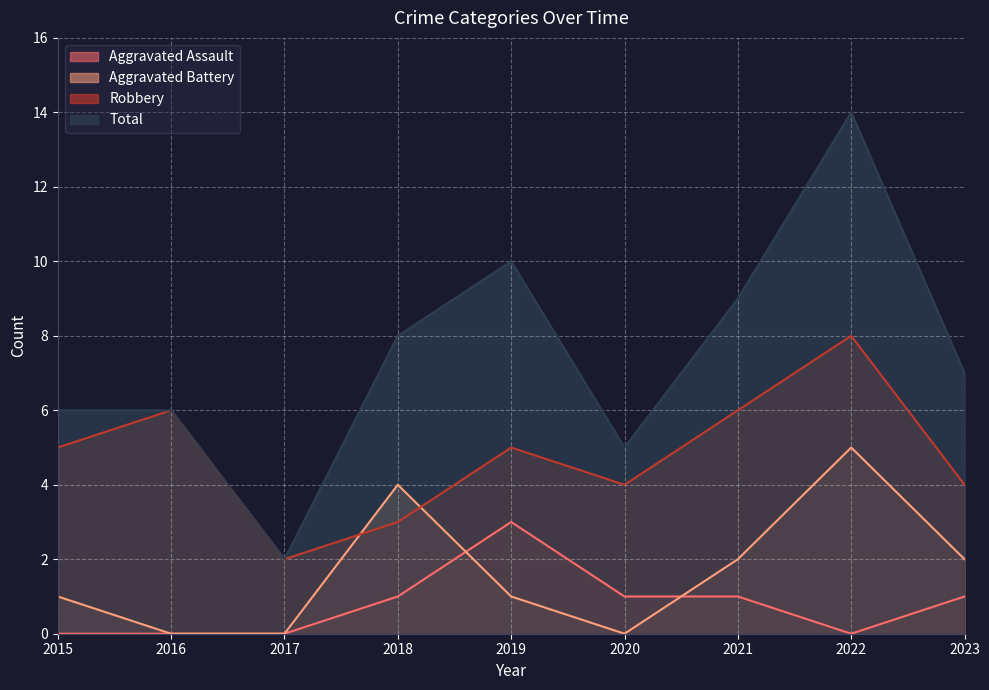

Is it true that Aggravated Assault equals 1 at 2021?

True